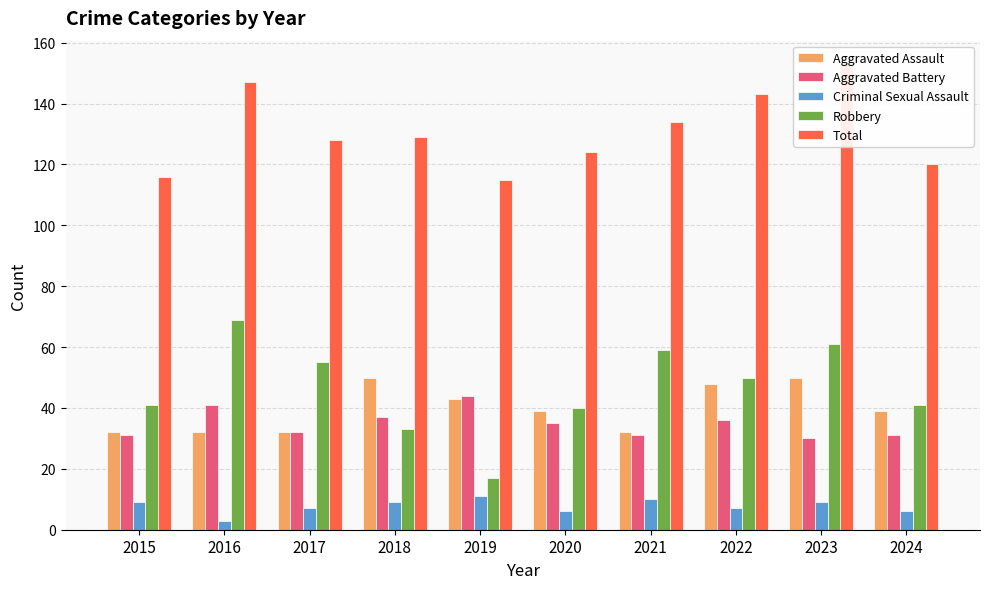

Rank the series at 2023 from lowest to highest value.

Criminal Sexual Assault, Aggravated Battery, Aggravated Assault, Robbery, Total